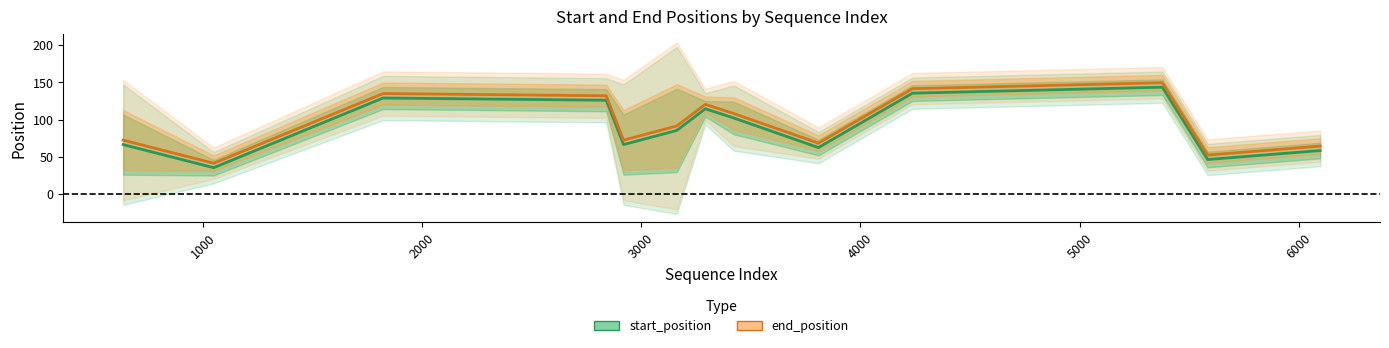

Which category has the lowest value in the end_position series?

1000